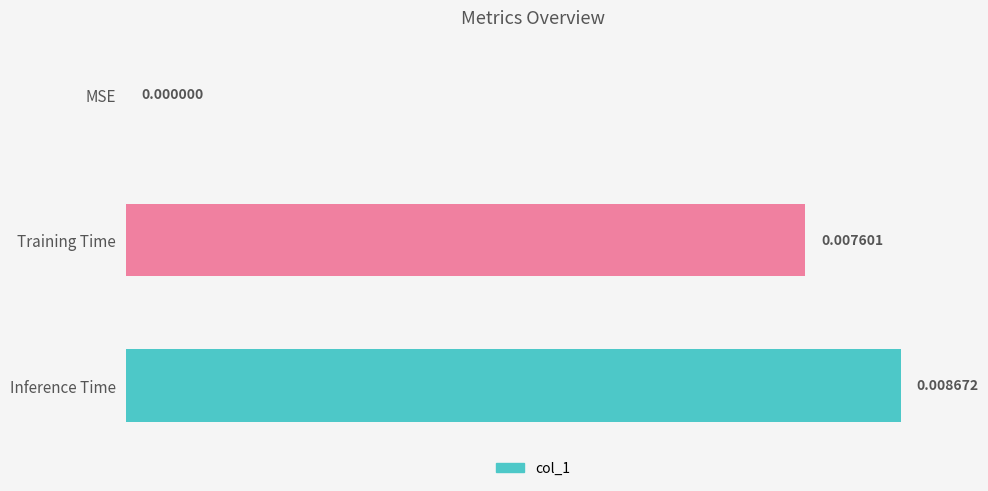

Count the values in the range 0 to 1.

3